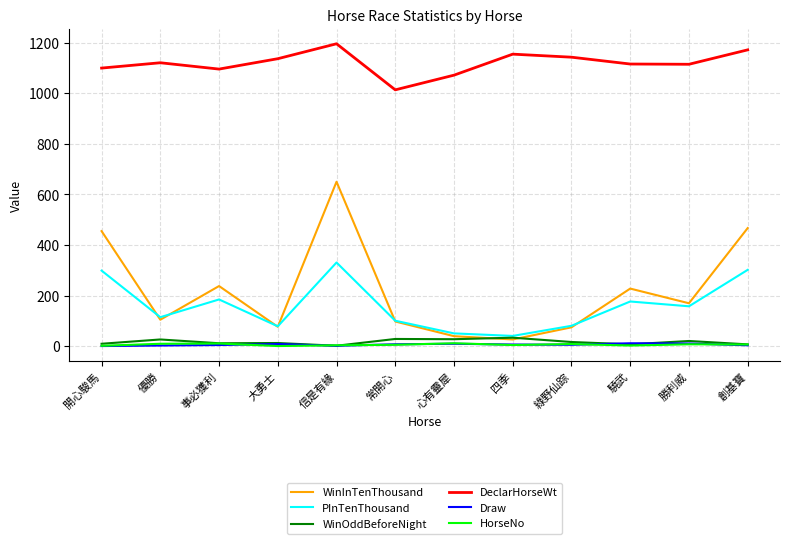

What is the sum of all HorseNo values?

78.0